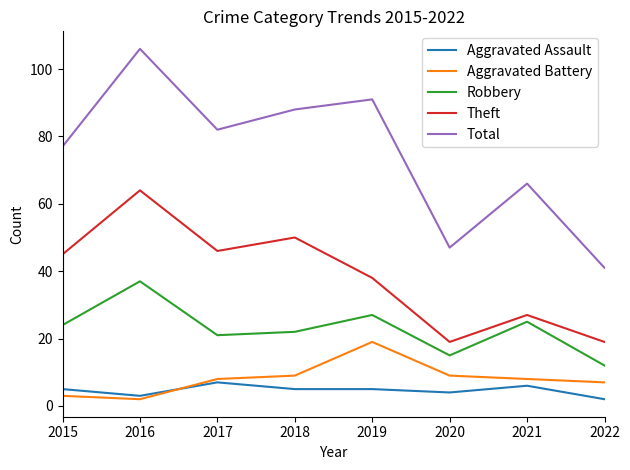

The value of Robbery at 2020 is 15. True or false?

True